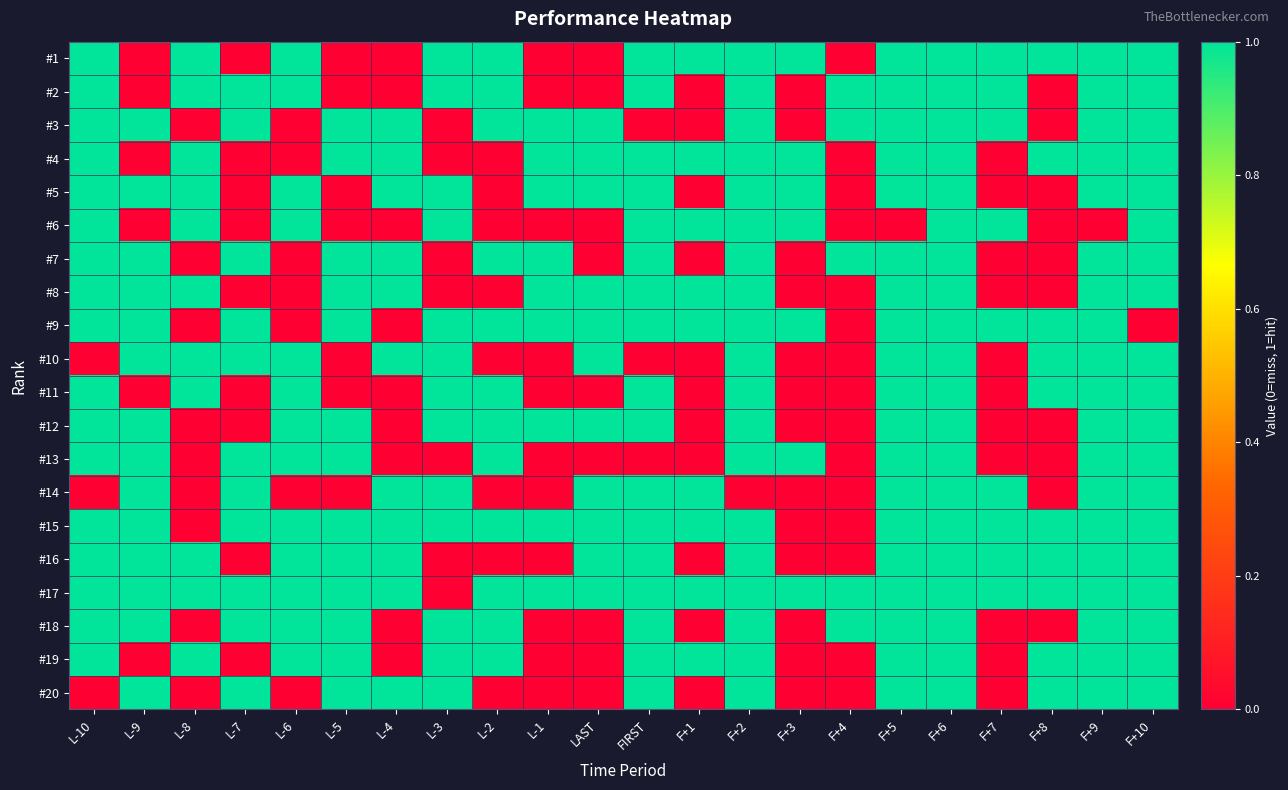

At F+1, list the series in order from smallest to largest.

#2, #3, #5, #7, #10, #11, #12, #13, #16, #18, #20, #1, #4, #6, #8, #9, #14, #15, #17, #19